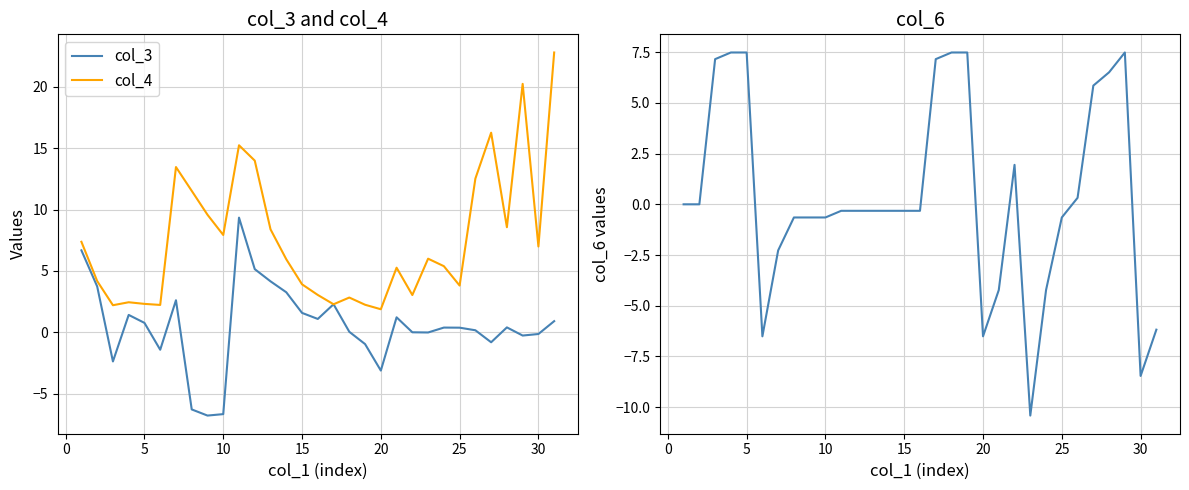

What is the highest value of the col_4 series?

22.8